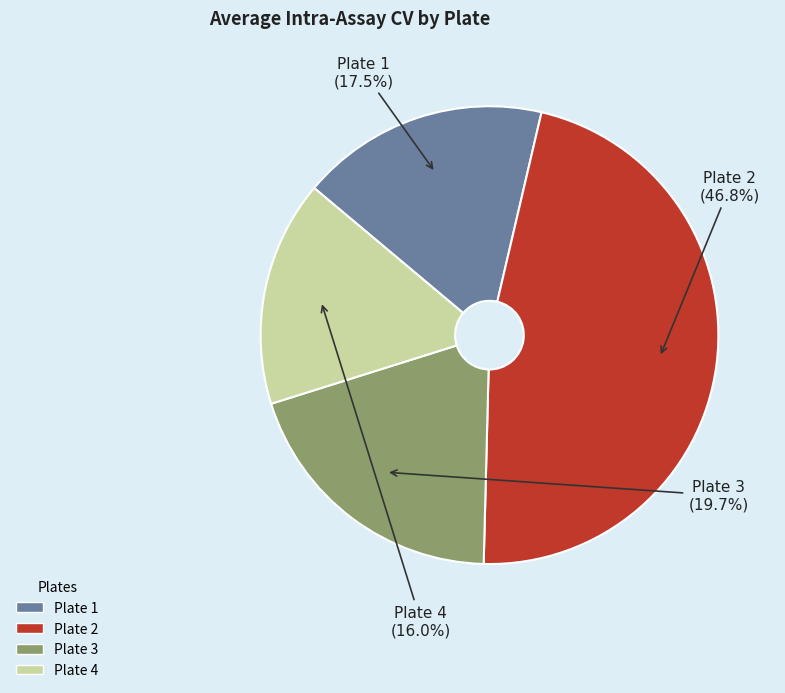

Rank the categories by value from lowest to highest.

Plate 4, Plate 1, Plate 3, Plate 2